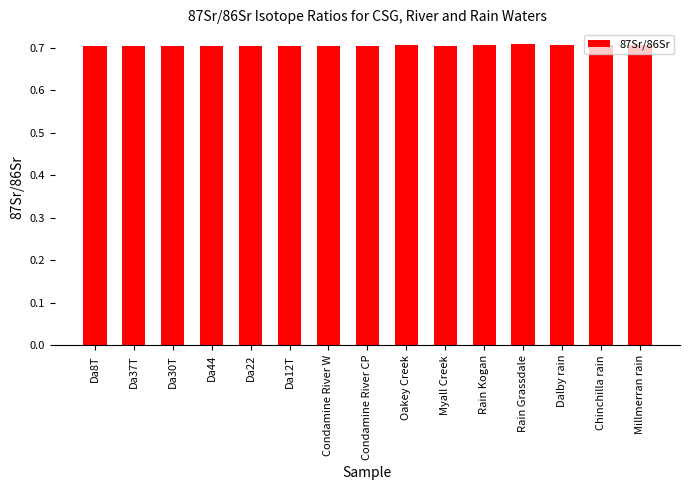

How many distinct data groups are displayed?

1